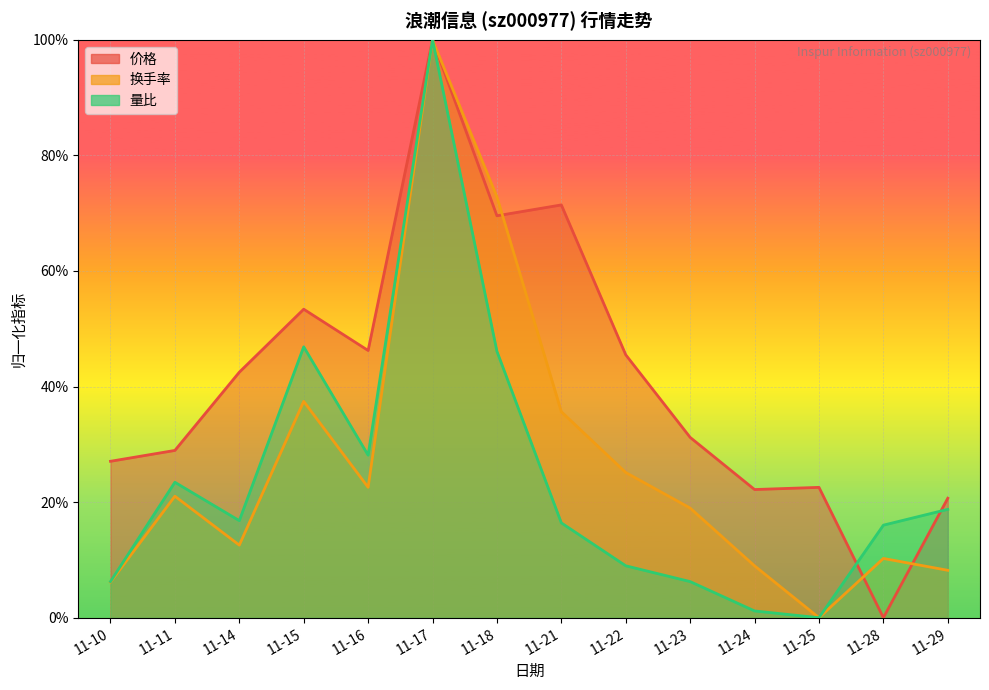

At which category is the sum across all series the highest?

11-17